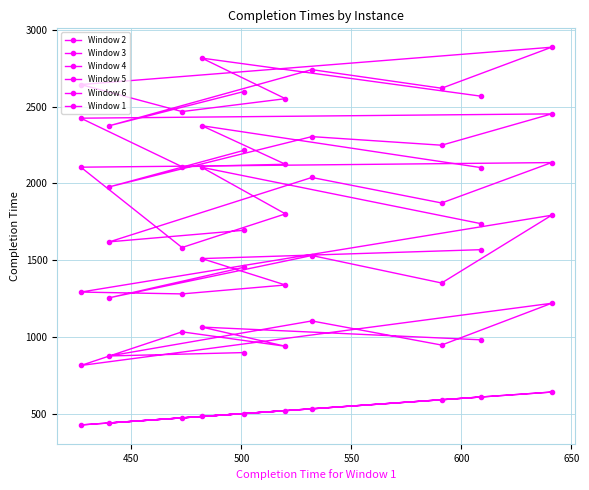

True or false: Window 6 and Window 4 intersect in this chart.

False